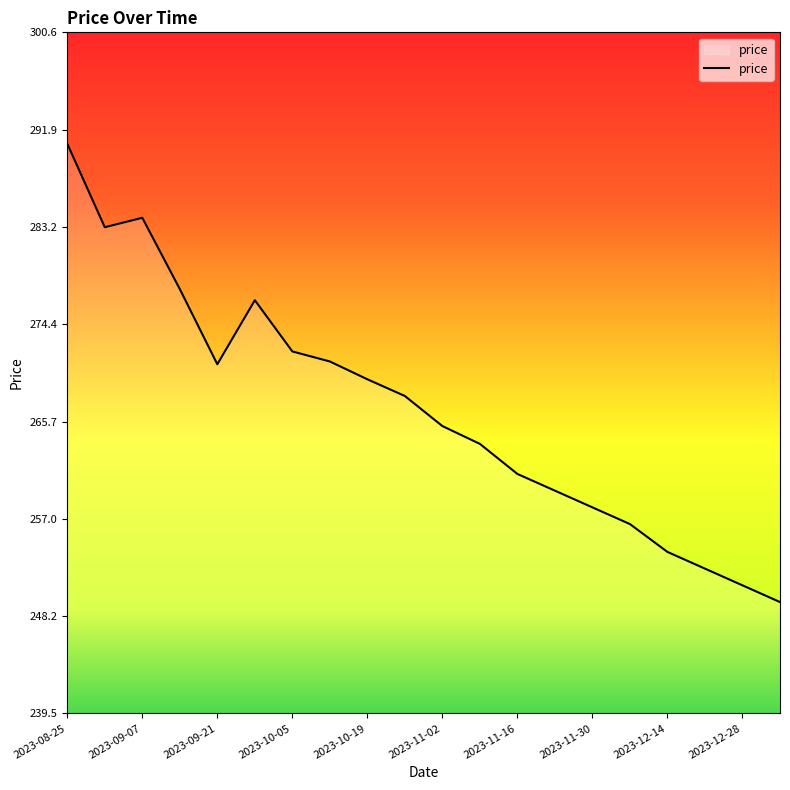

What is the smallest value displayed?

249.5